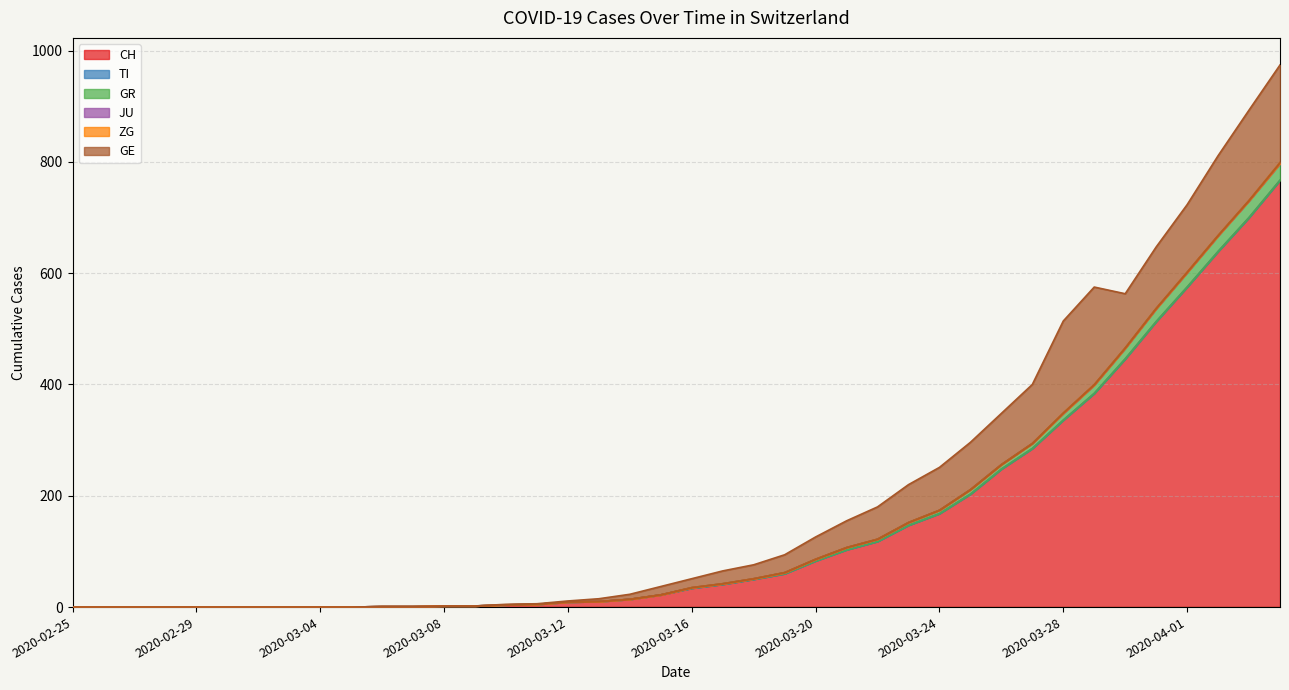

At how many categories does at least one series exceed 550?

4